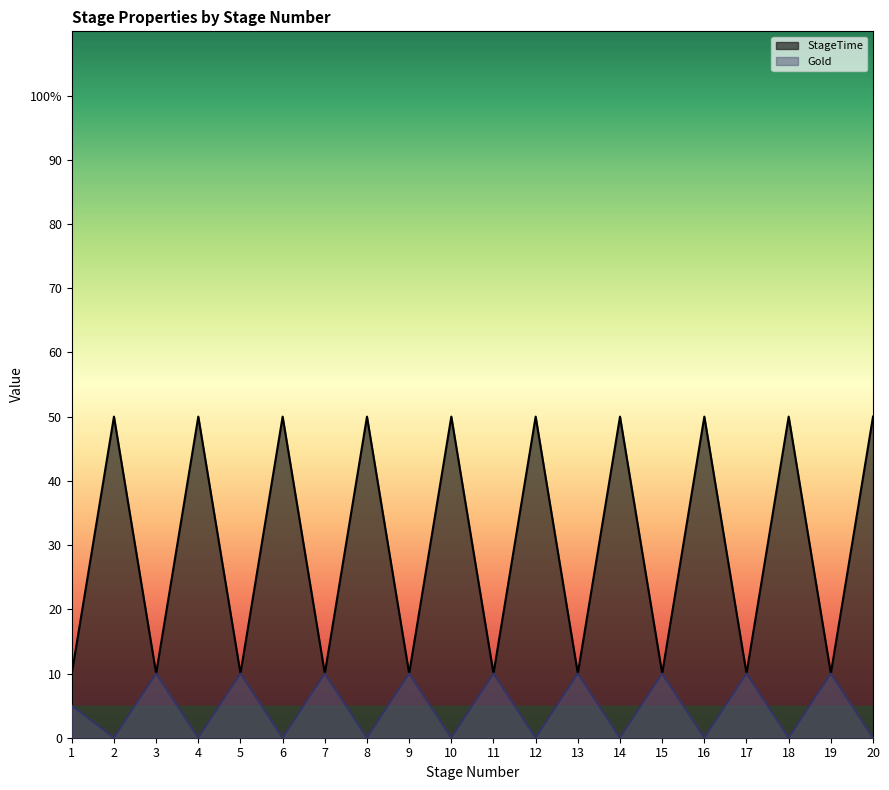

Reading left to right, what are all the values shown in this chart?

StageTime: 10	50	10	50	10	50	10	50	10	50	10	50	10	50	10	50	10	50	10	50
Gold: 5	0	10	0	10	0	10	0	10	0	10	0	10	0	10	0	10	0	10	0